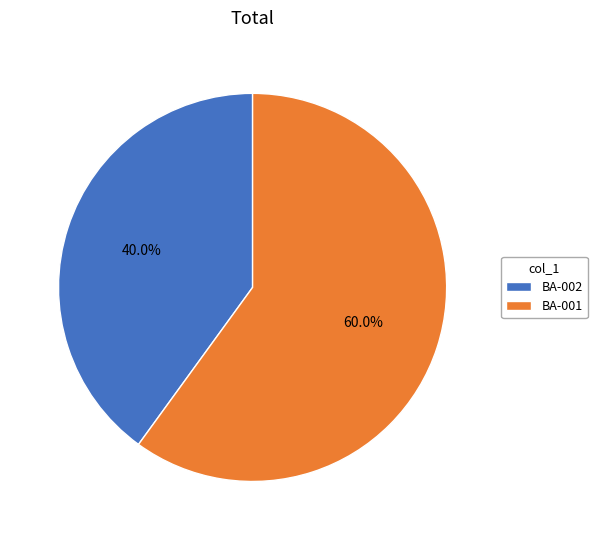

To the nearest percent, what is the difference between the BA-002 and BA-001 slice percentages?

20%